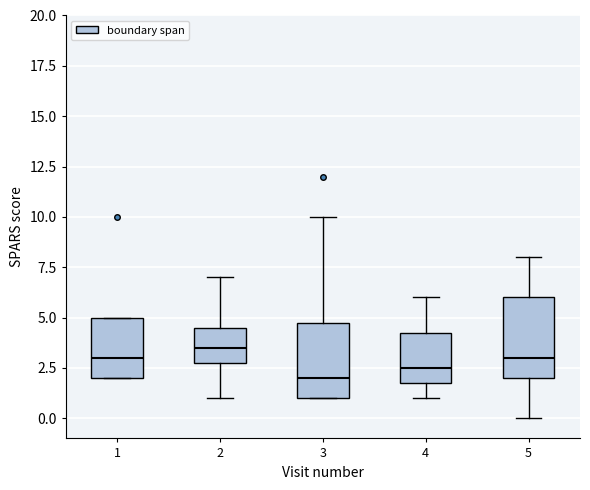

Where does the median line of the box at x = 4 sit on the y-axis? The values are not printed on the chart, so give them approximately, as read against the axis.

2.5